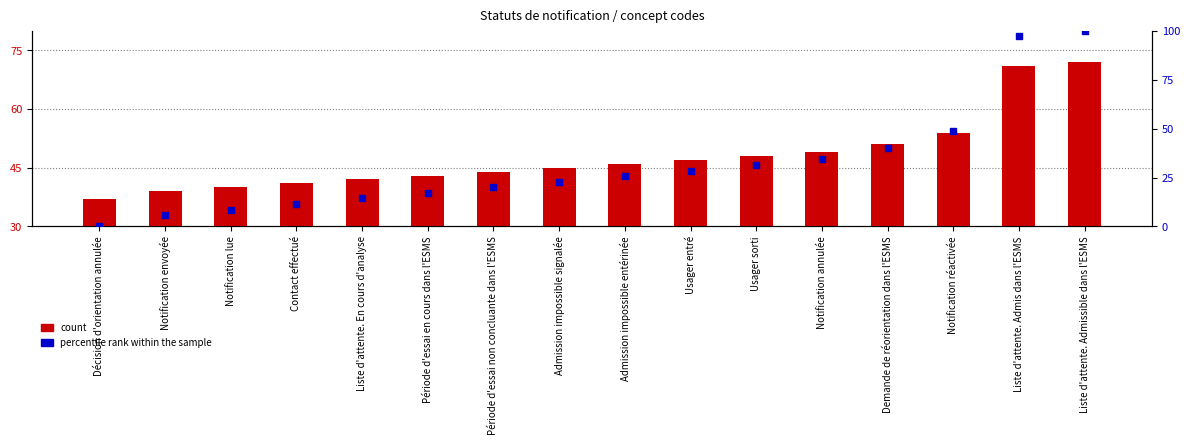

What is the total value across all series at Notification annulée?

83.3